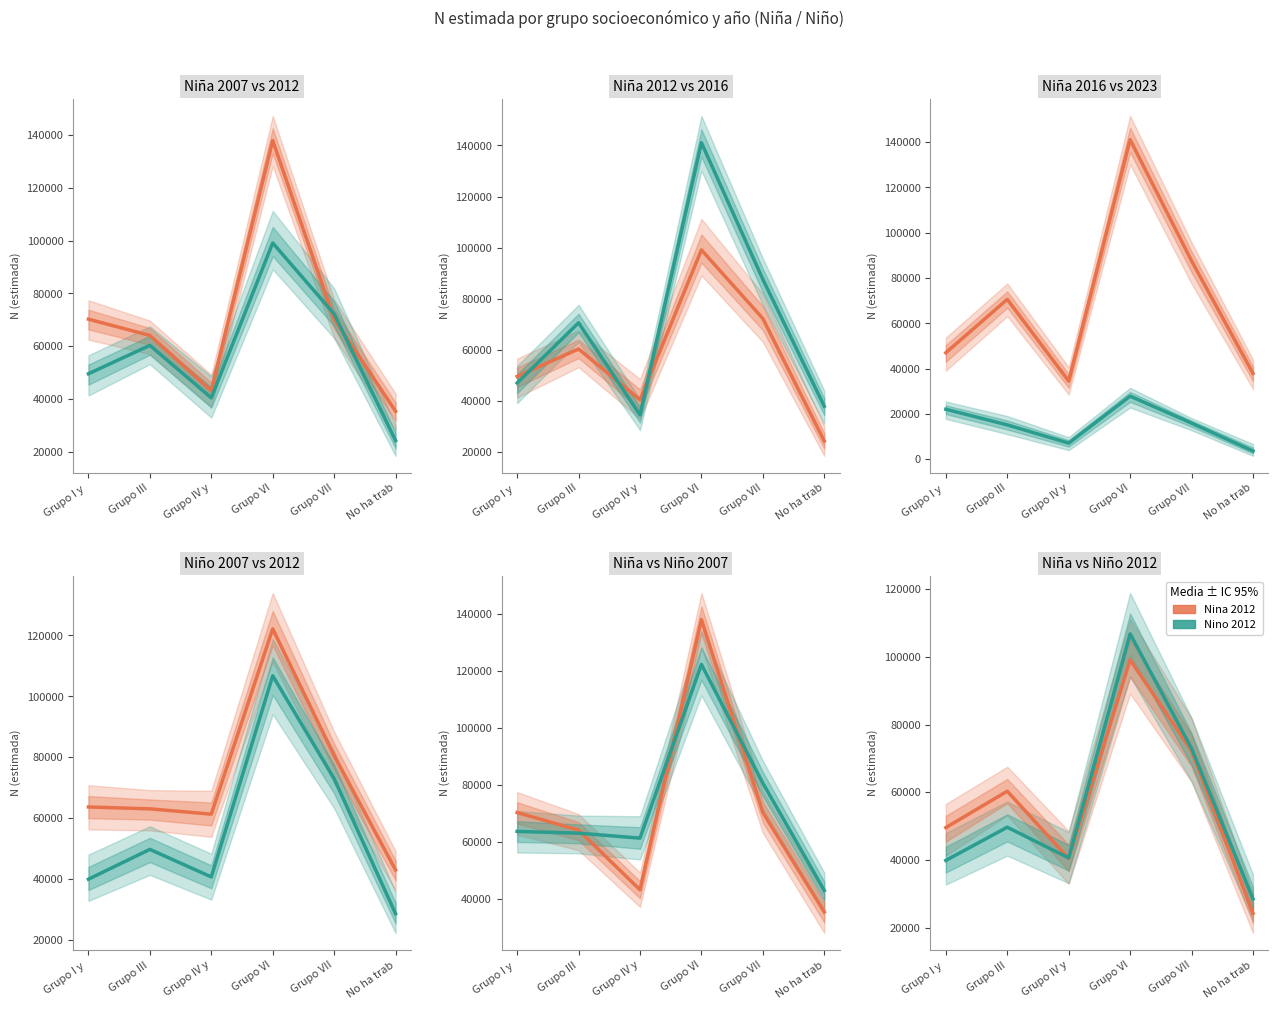

Reading left to right, extract all data points from this chart.

Nina 2007: 70257	64083	43171	137885	70289	35386
Nina 2012: 49585	60326	40459	99102	72240	24278
Nina 2016: 47024	70589	34501	141067	87605	37904
Nina 2023: 22081	15186	7132	27865	15957	3662
Nino 2007: 63635	63020	61276	122164	80543	42936
Nino 2012: 39901	49698	40636	106751	72942	28544